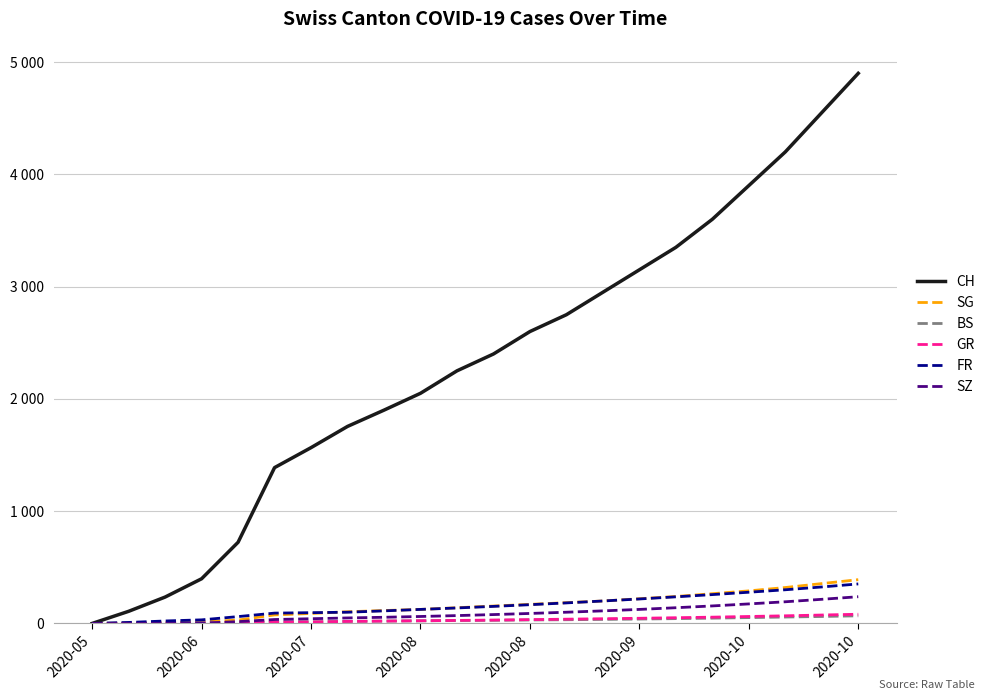

Does the chart have visible grid lines?

Yes